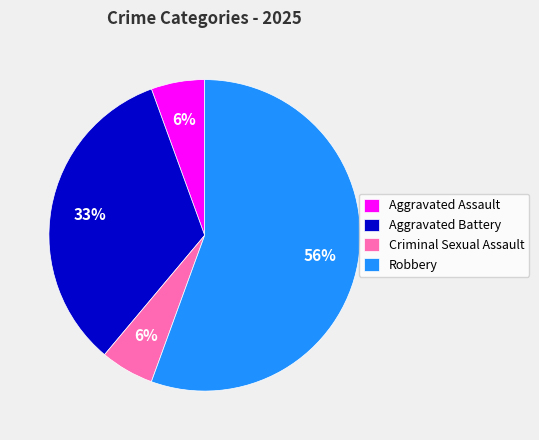

How many segments does this pie chart have?

4